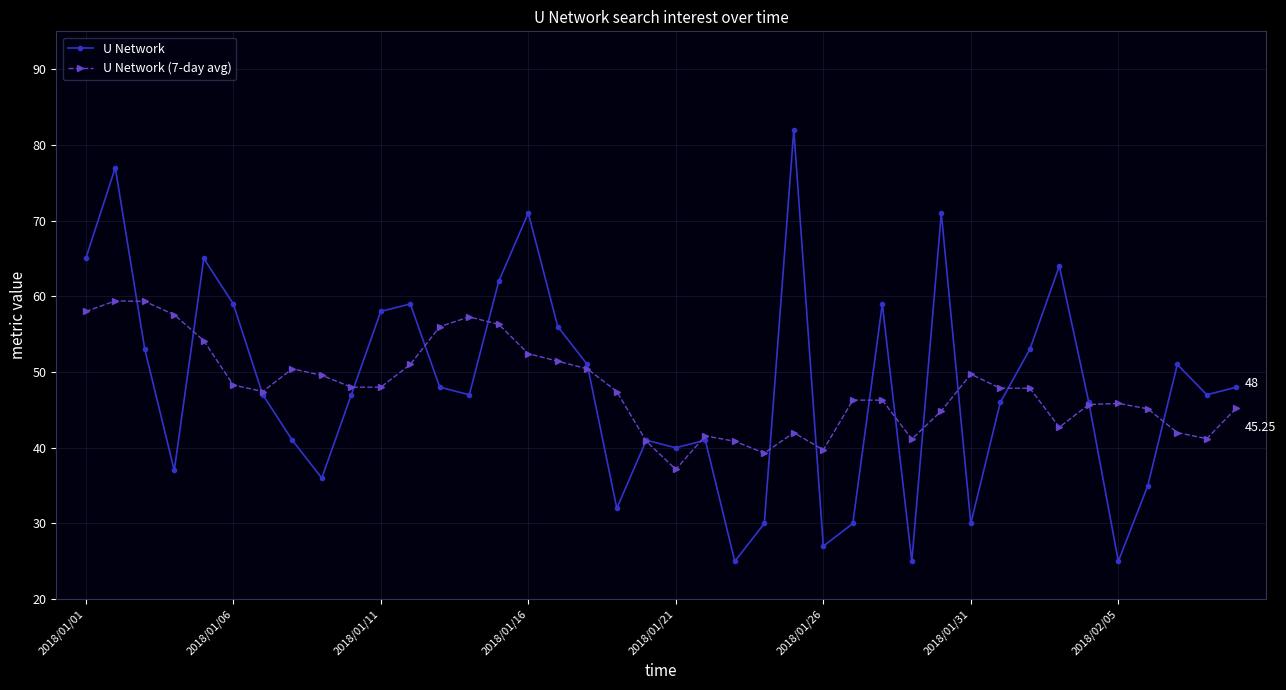

Which series has the largest range (max minus min)?

U Network